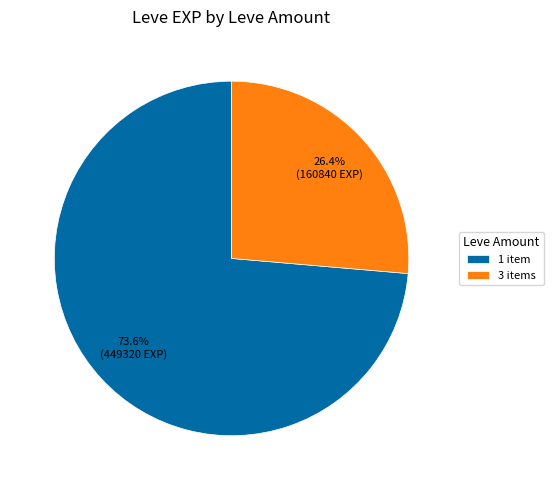

How many segments does this pie chart have?

2